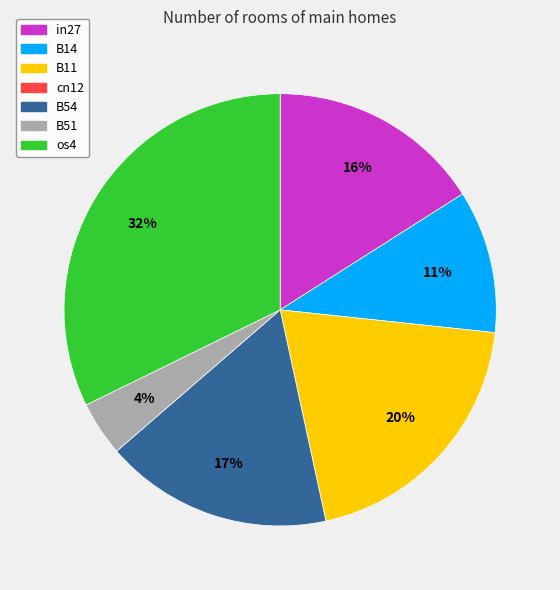

Combined, do in27 and B54 account for over 50%?

No